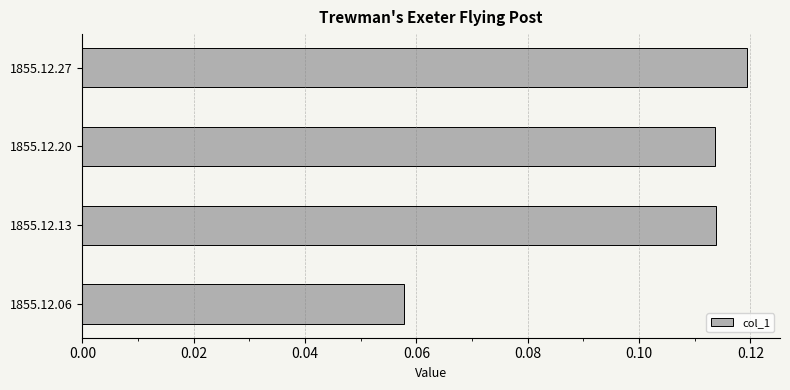

At which label is the value closest to 0?

1855.12.06